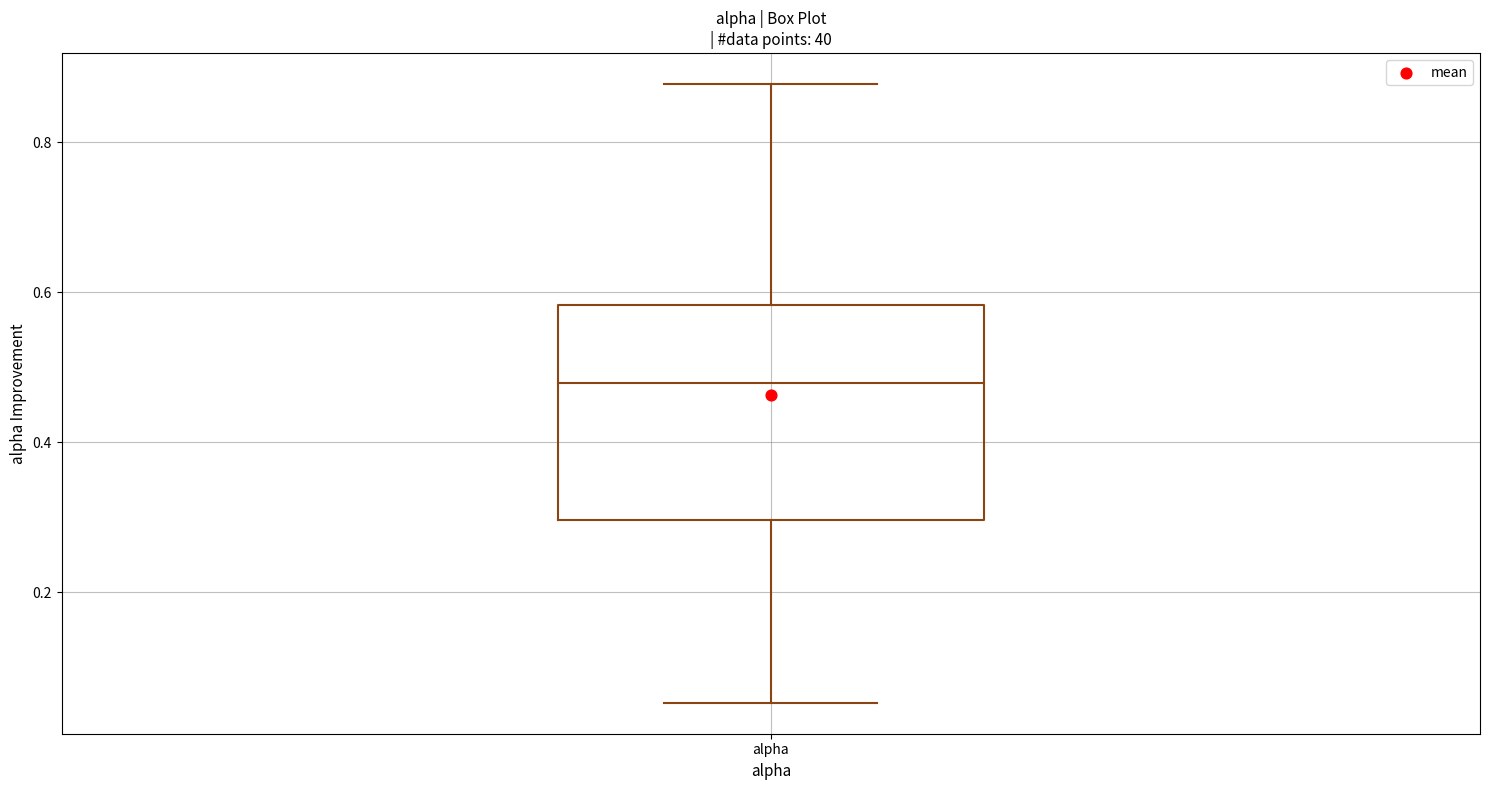

Where is the lower edge of the box for alpha on the y-axis? The values are not printed on the chart, so give them approximately, as read against the axis.

0.30